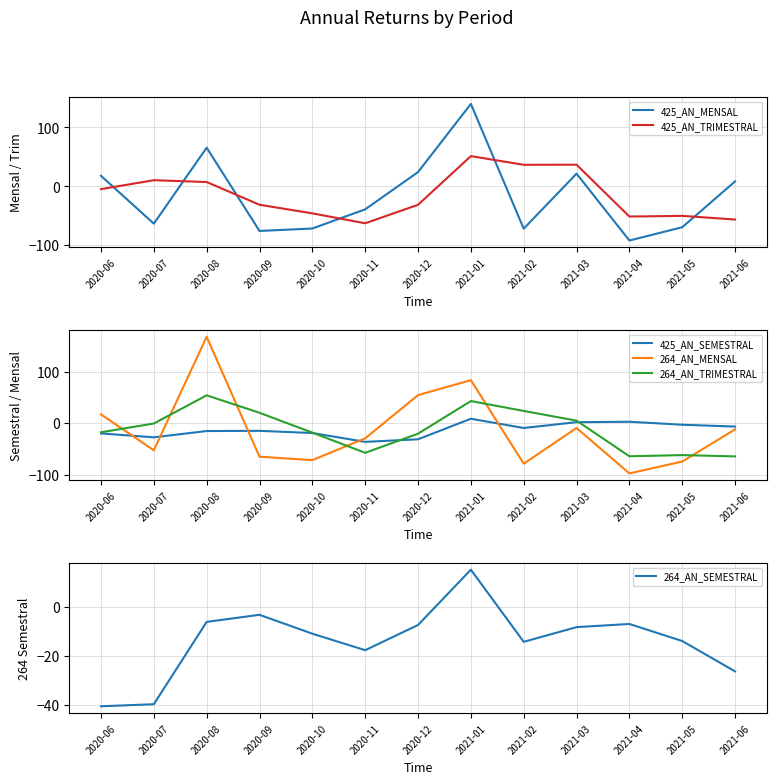

How many times do 425_AN_SEMESTRAL and 264_AN_TRIMESTRAL cross each other?

3